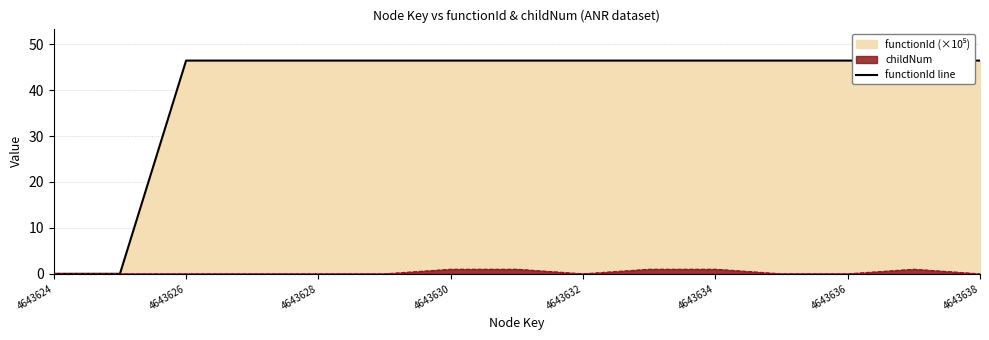

Does the chart display data point markers on the line(s)?

No